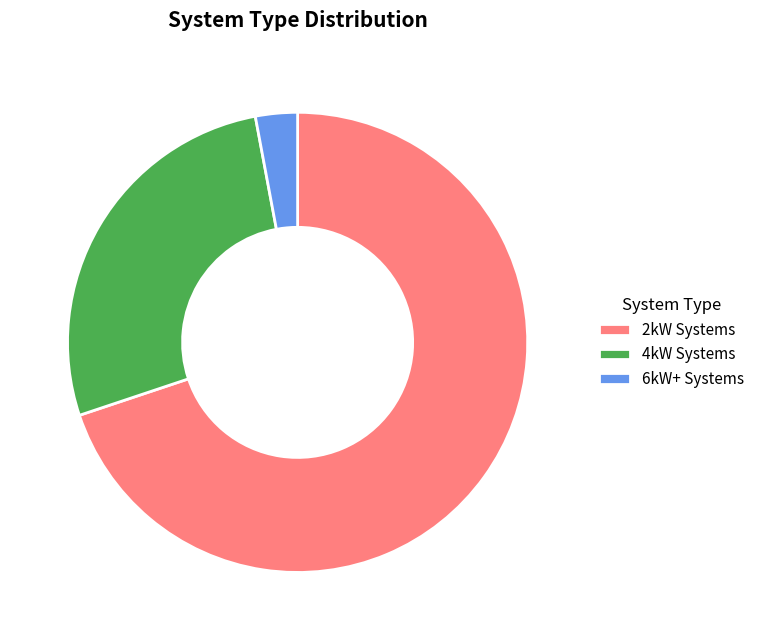

How many slices are in this pie chart?

3